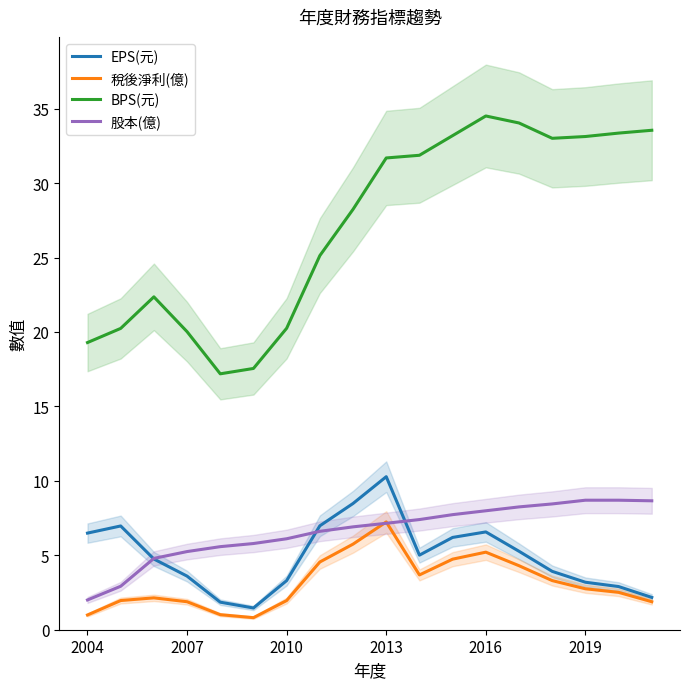

What value does the 稅後淨利(億) series have at 2013?

7.2